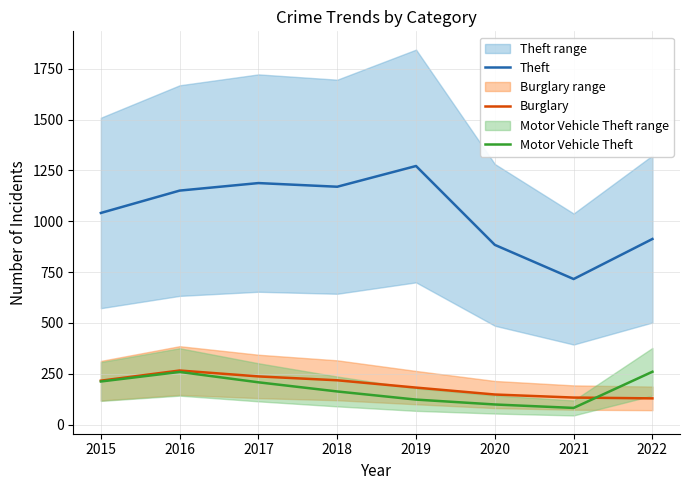

At 2018, list the series in order from largest to smallest.

Theft, Burglary, Motor Vehicle Theft